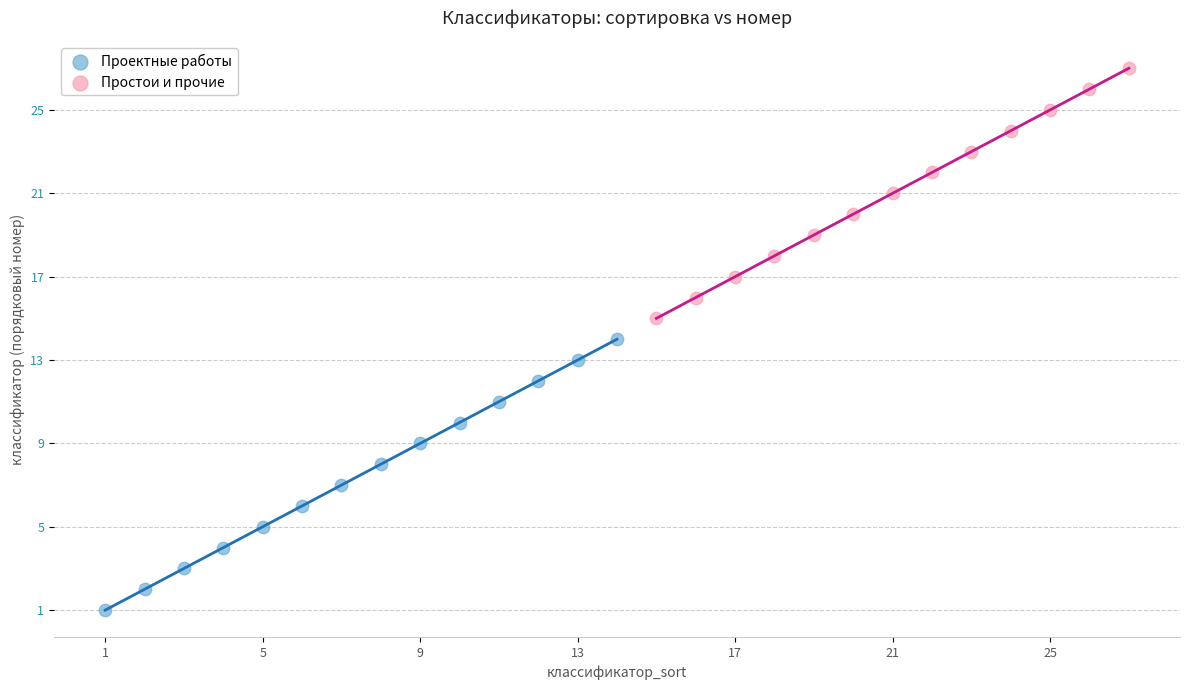

Which series contains the highest Y value?

Простои и прочие